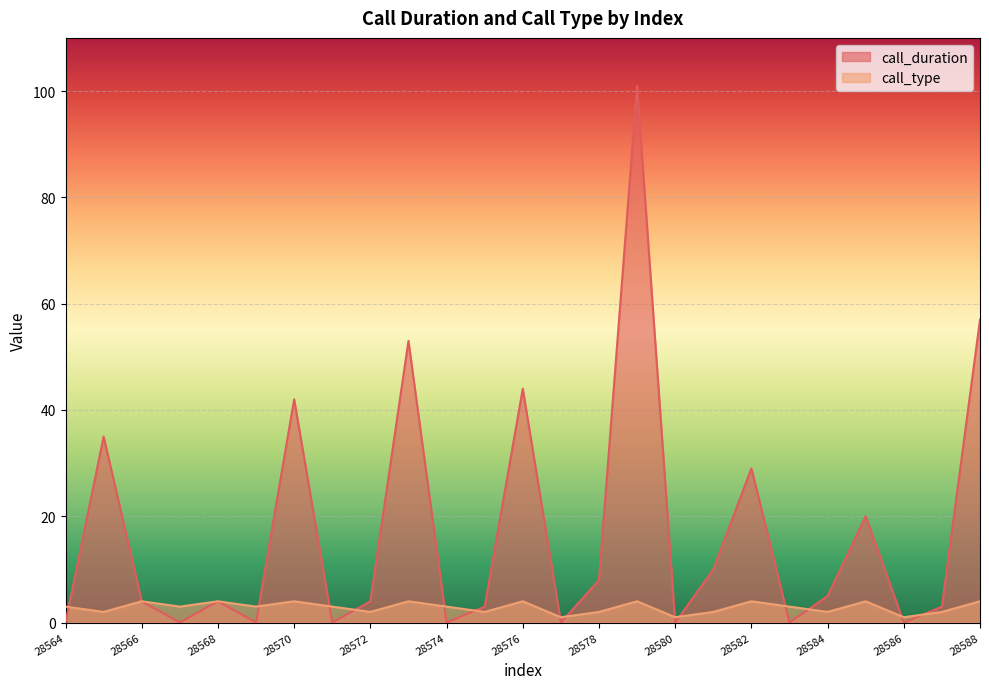

At how many categories does at least one series exceed 67?

1